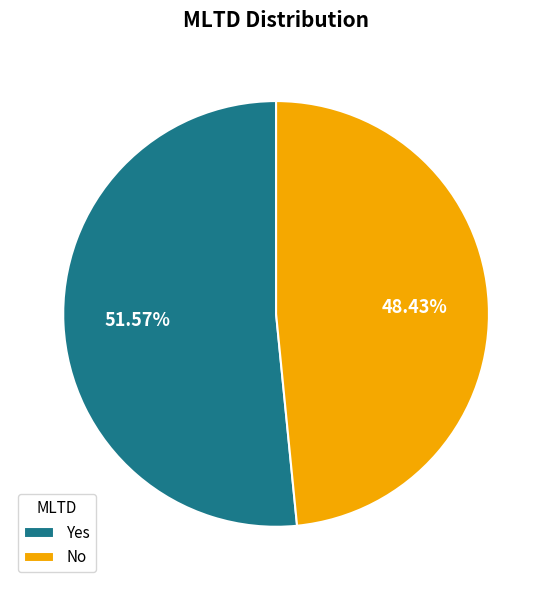

How many slices are in this pie chart?

2